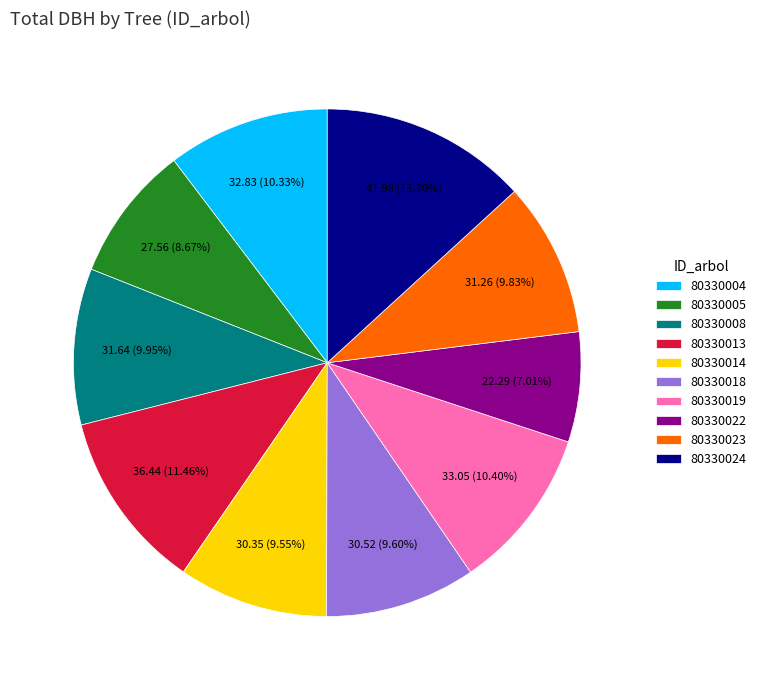

Count the number of slices in the pie.

10